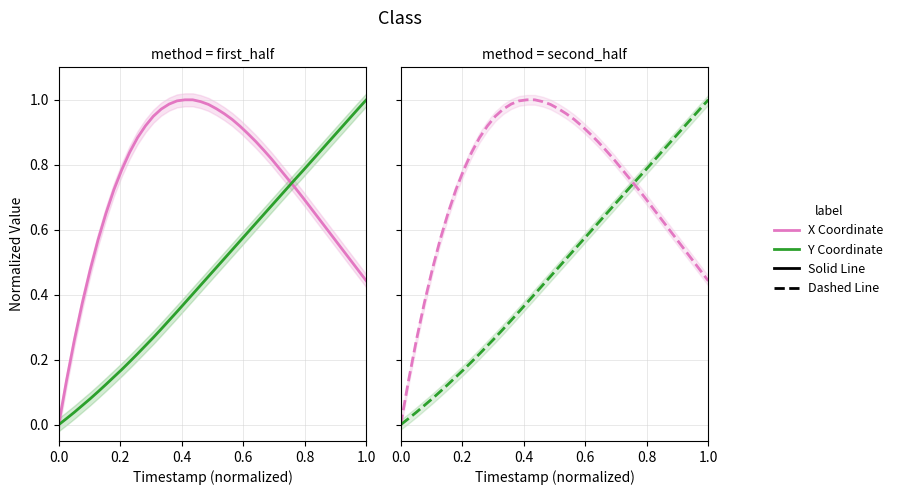

What is the value of the Y Coordinate point at the 5th from the left?

0.1